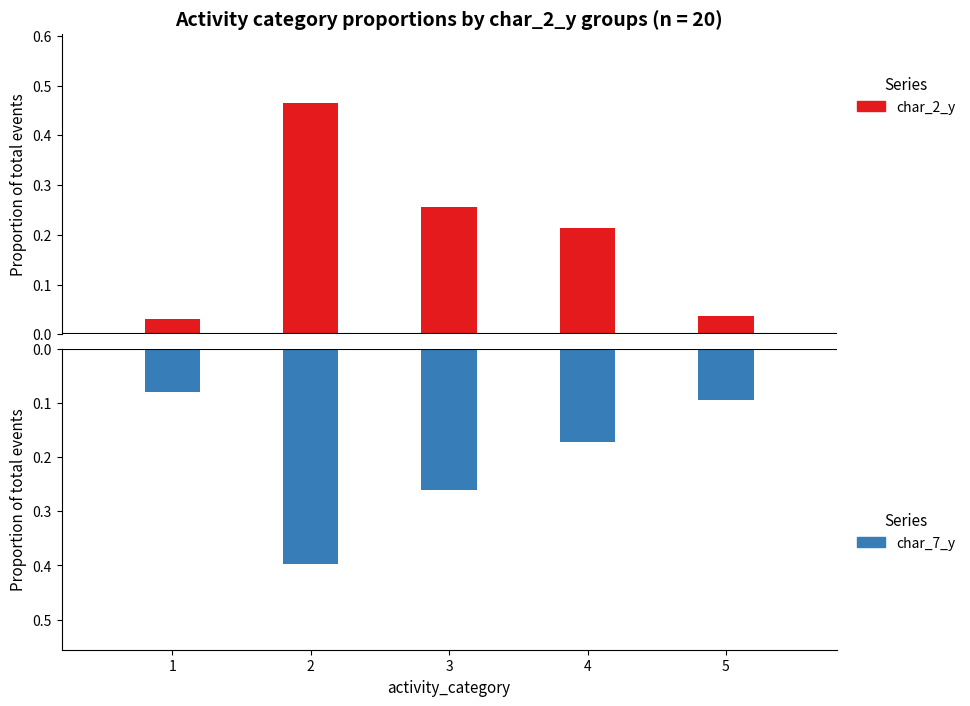

What is the value of the char_2_y bar at the 4th from the left?

0.2